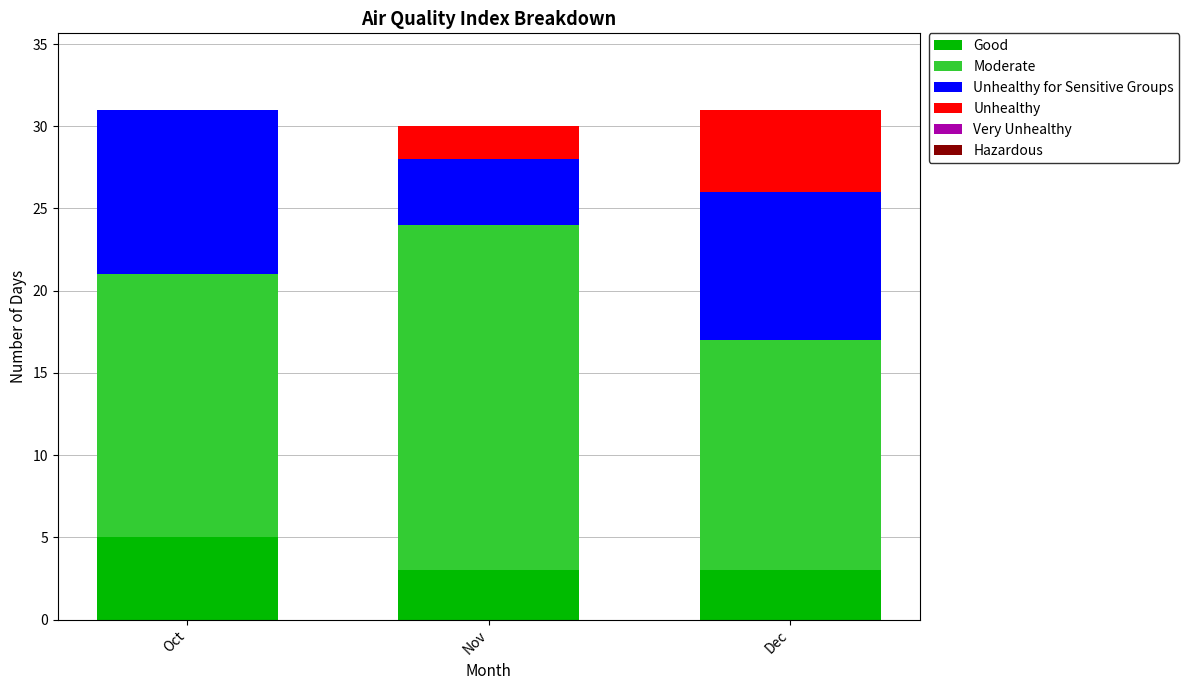

Reading left to right, what are the values for Good?

Oct=5	Nov=3	Dec=3